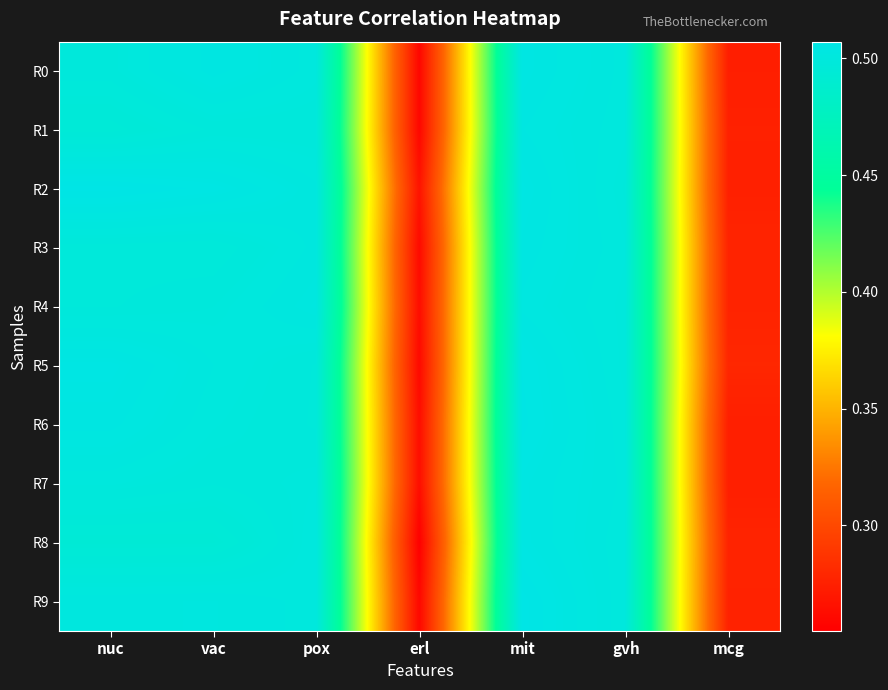

Which category has the highest value across all series?

mit